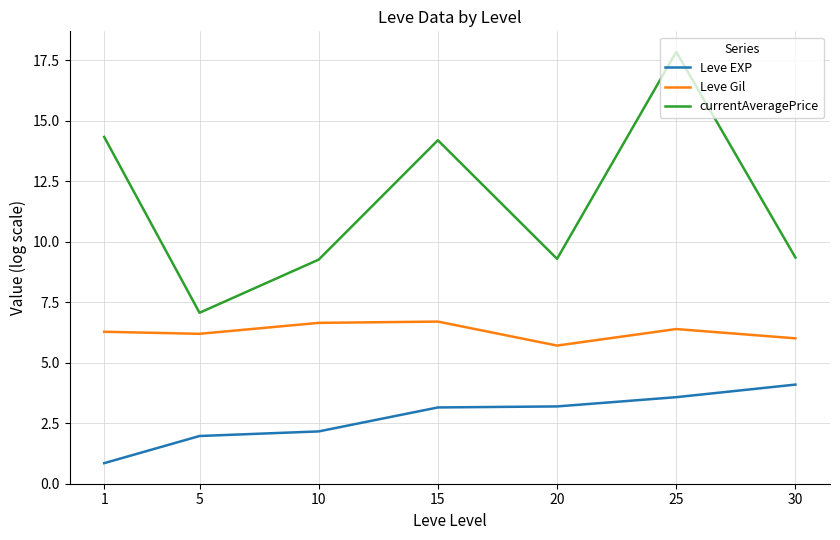

What is the difference between the Leve Gil values at 1 and 30?

0.3